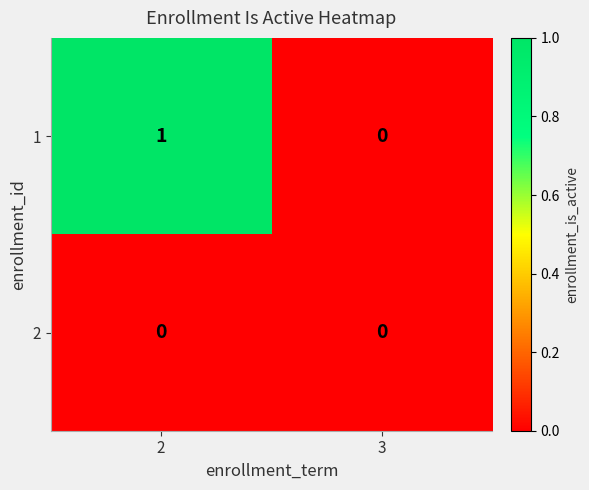

Reading left to right, transcribe all the data shown in this chart.

1: 1	0
2: 0	0